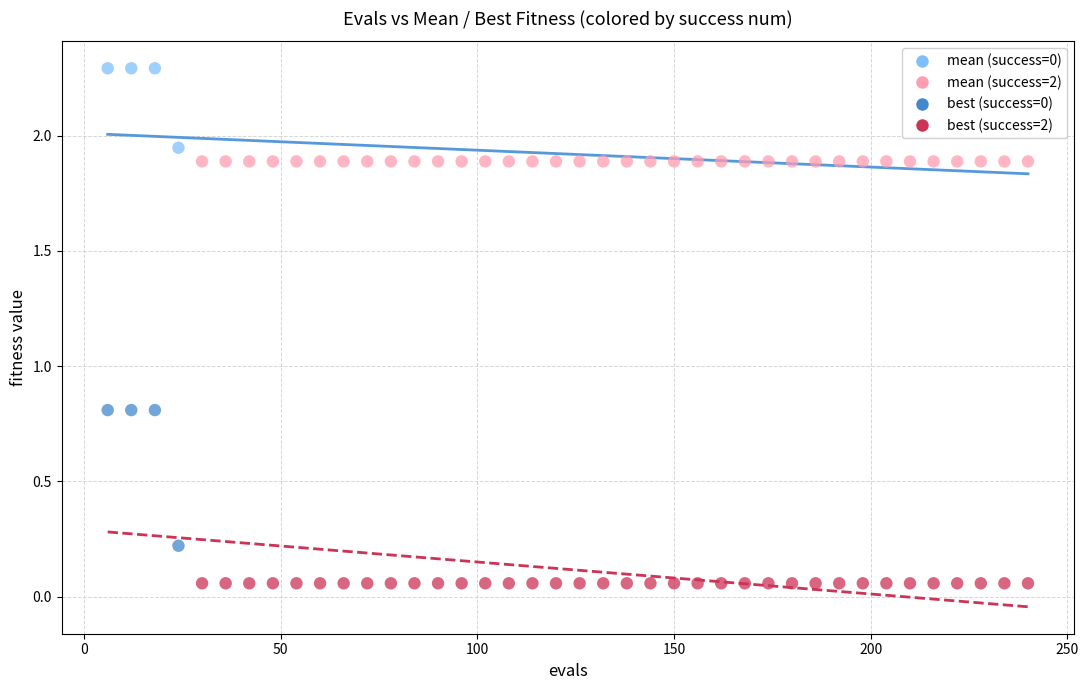

Across all data points, what is the range of X values (max minus min)?

234.0